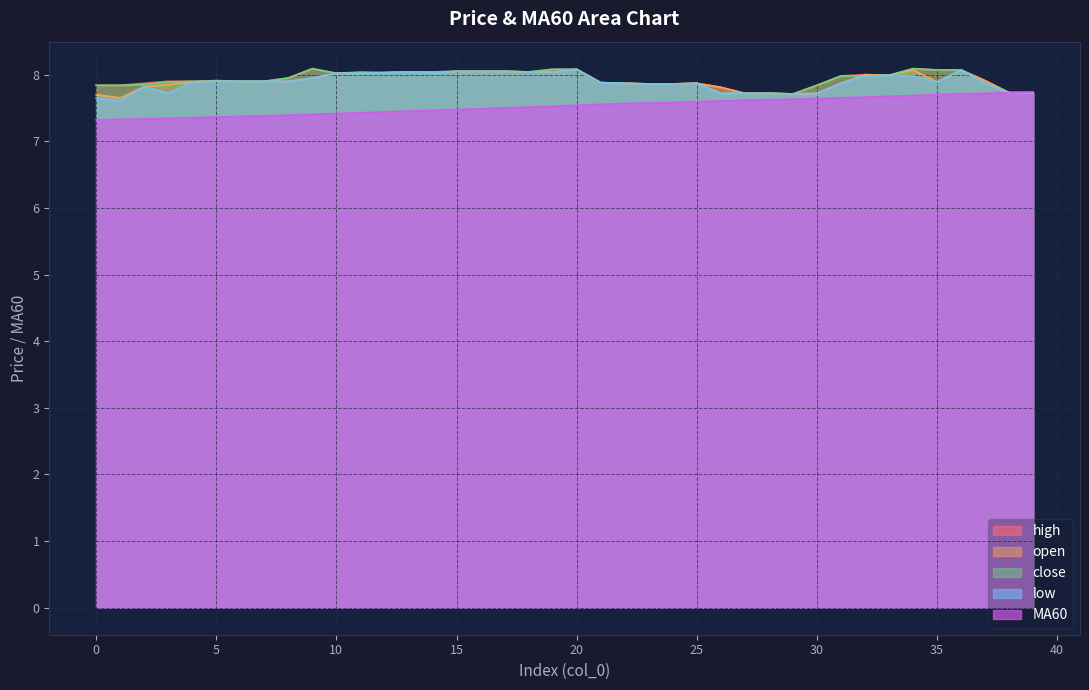

Rank the series at 26 from lowest to highest value.

MA60, close, low, high, open